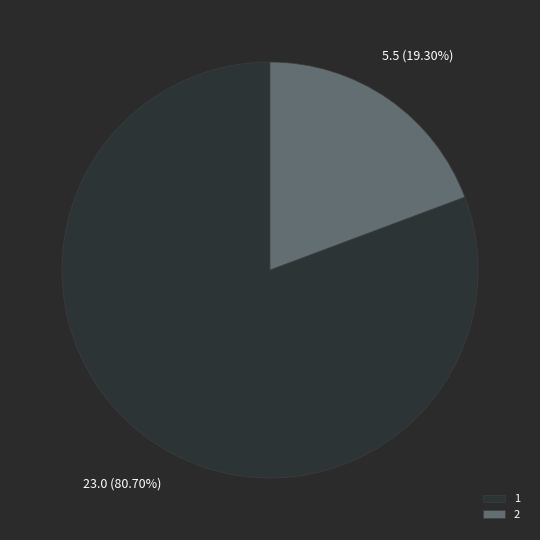

To the nearest percent, what percentage of the pie is 1?

81%